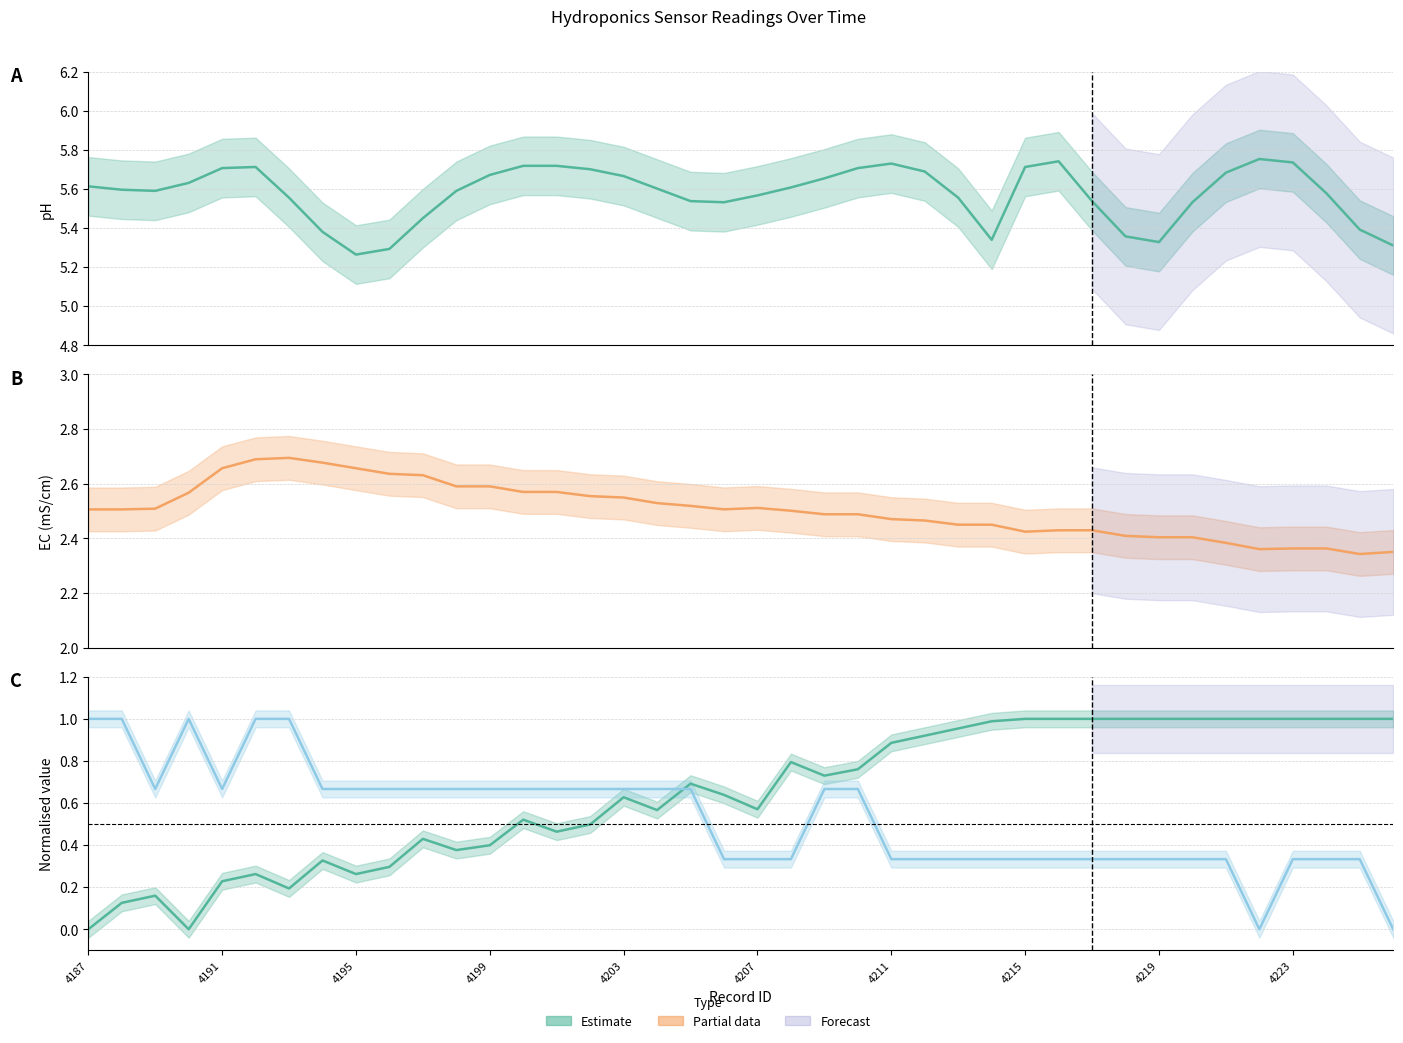

At which category does water_level reach its first local peak?

4189